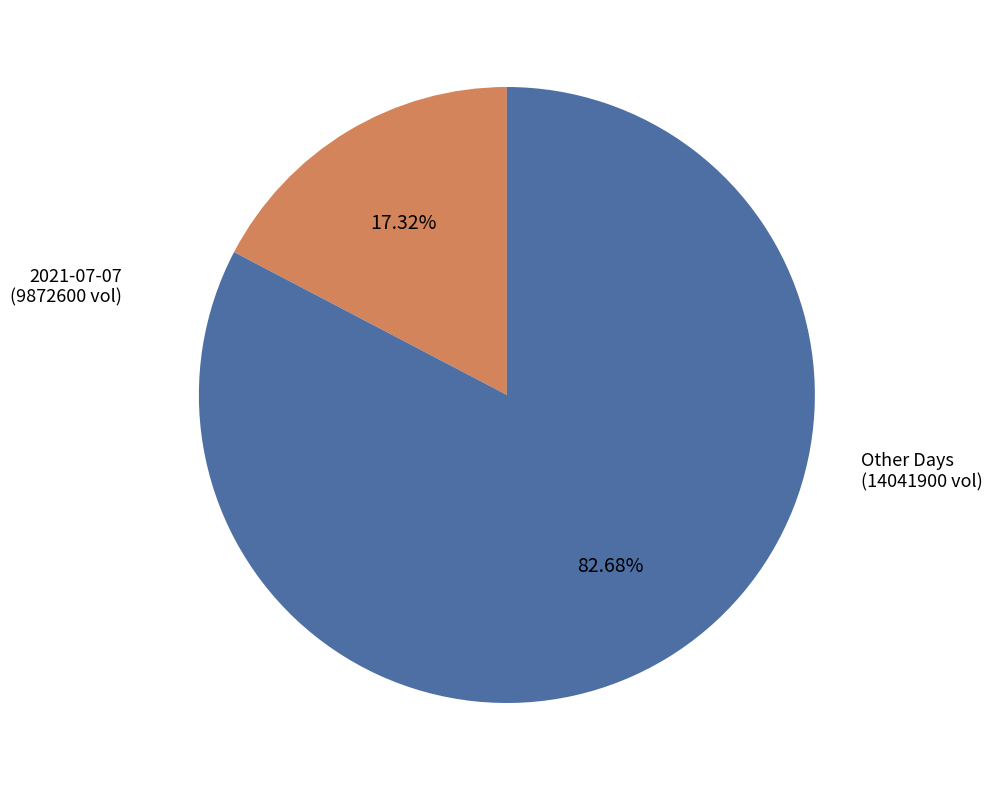

Rank the categories by value from highest to lowest.

Other Days (14041900 vol), 2021-07-07 (9872600 vol)